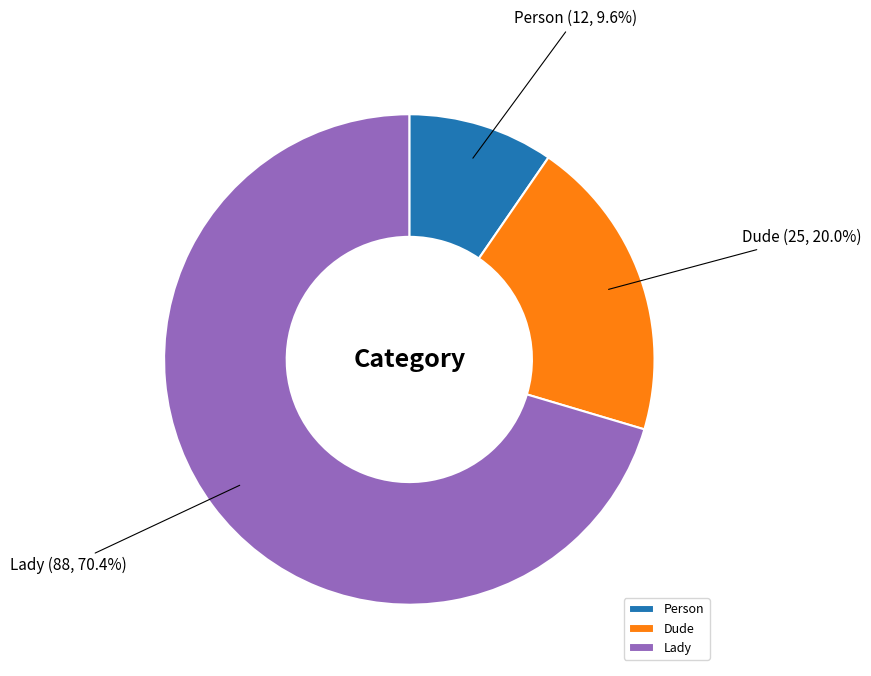

To the nearest percent, what percentage of the pie is Dude?

20%